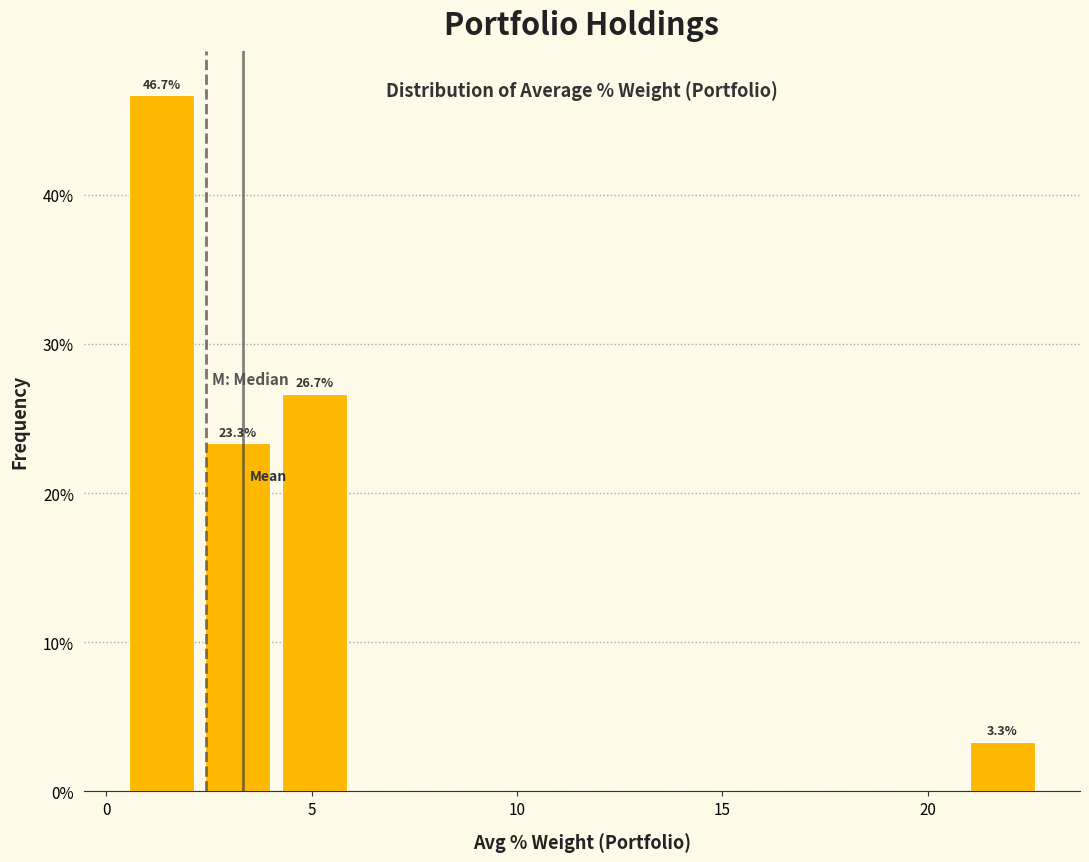

Read against the x-axis, roughly where is the centre of the tallest bar?

1.5